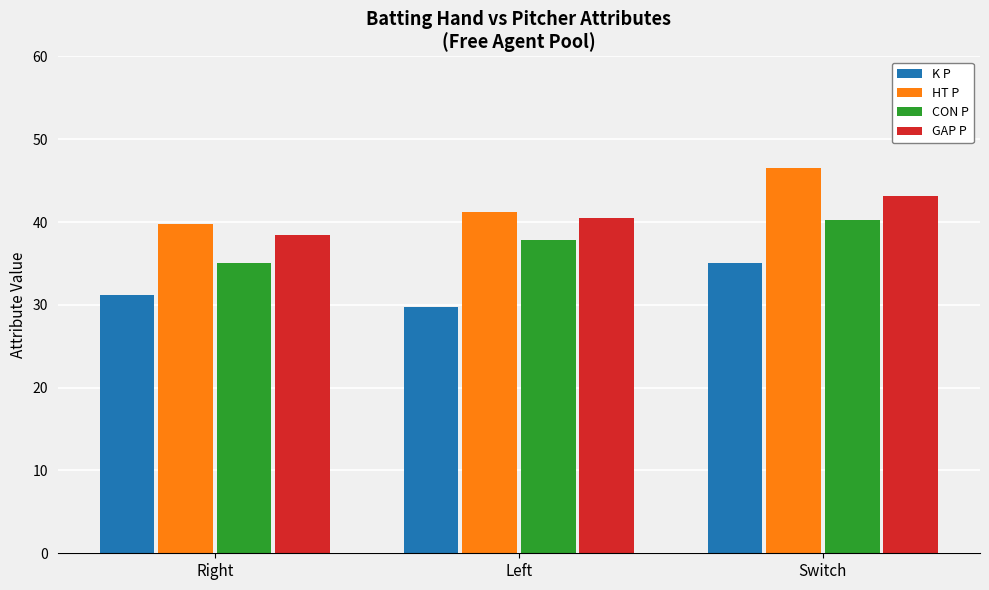

What is the spread (max minus min) of values at Switch?

11.5